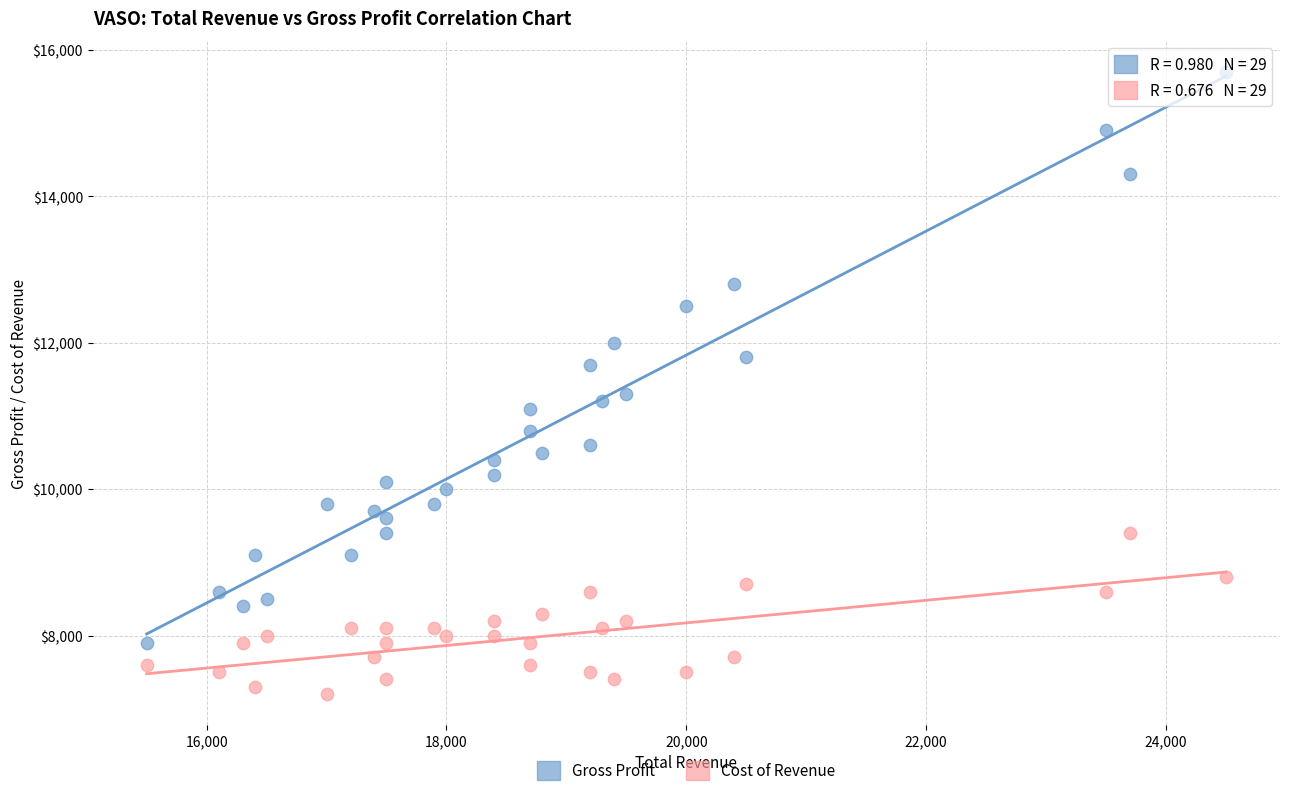

What are all the series names shown in the legend?

Gross Profit, Cost of Revenue